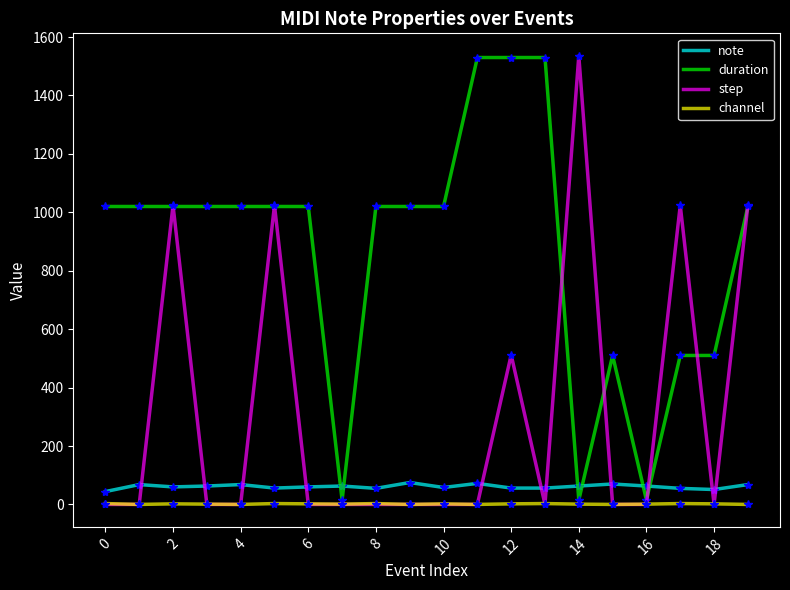

True or false: duration and note intersect in this chart.

True